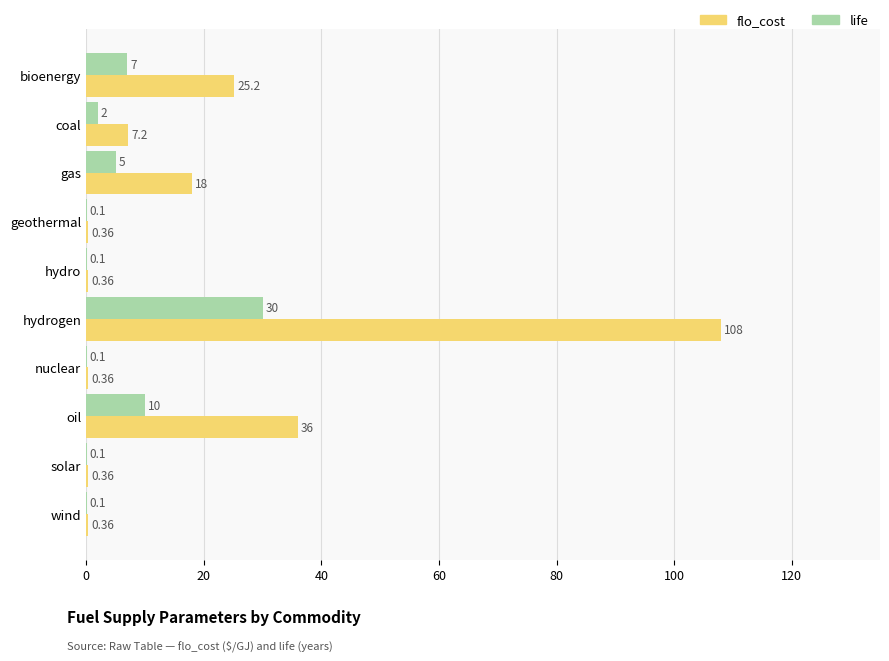

At which category does the chart reach its peak across all series?

hydrogen